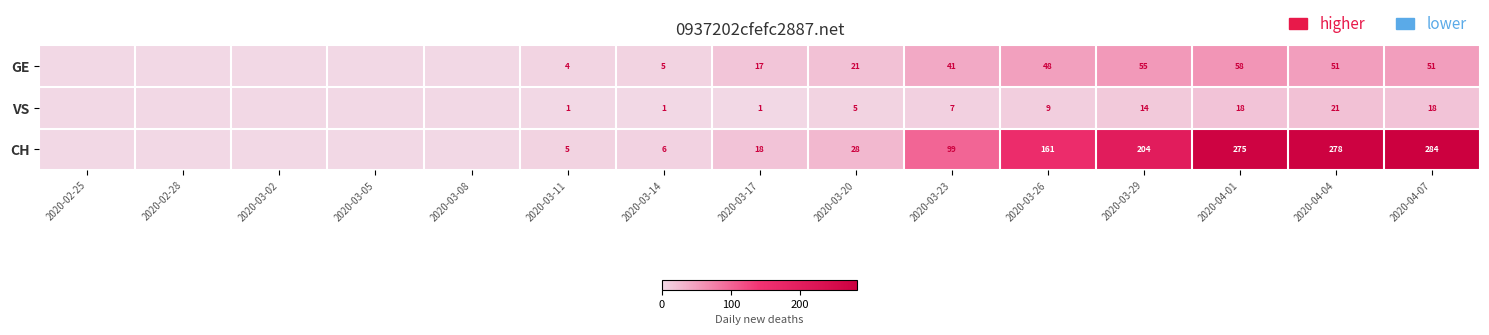

What is the total value across all series at 2020-03-29?

273